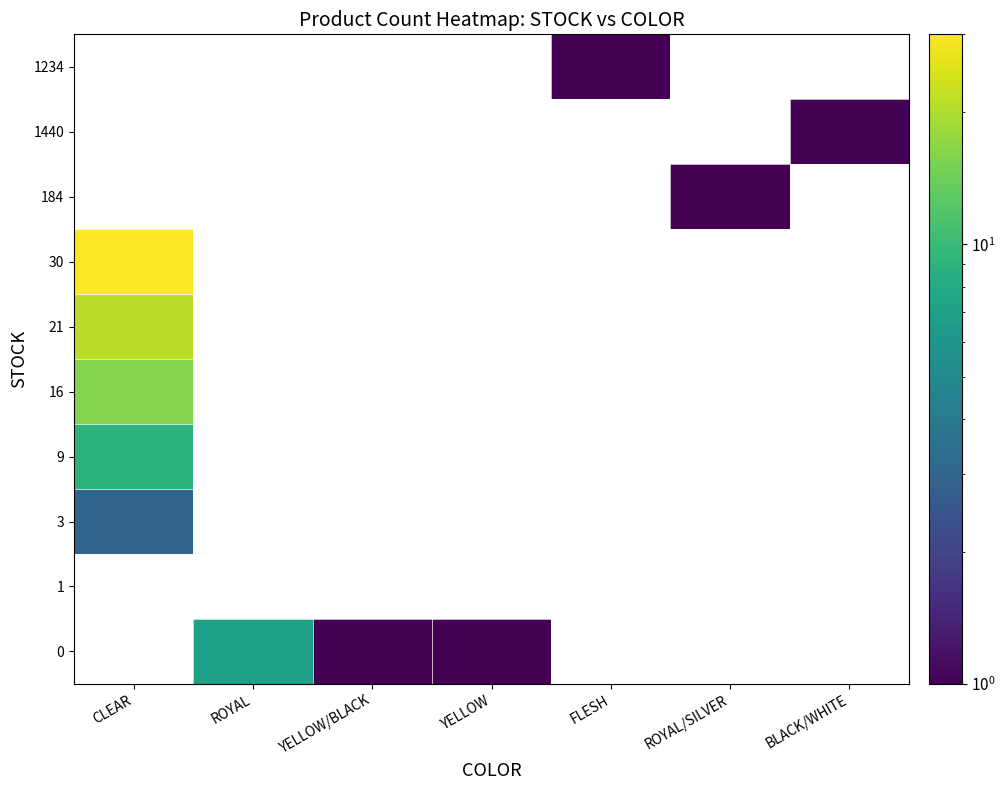

Which has a higher value, CLEAR or YELLOW?

YELLOW